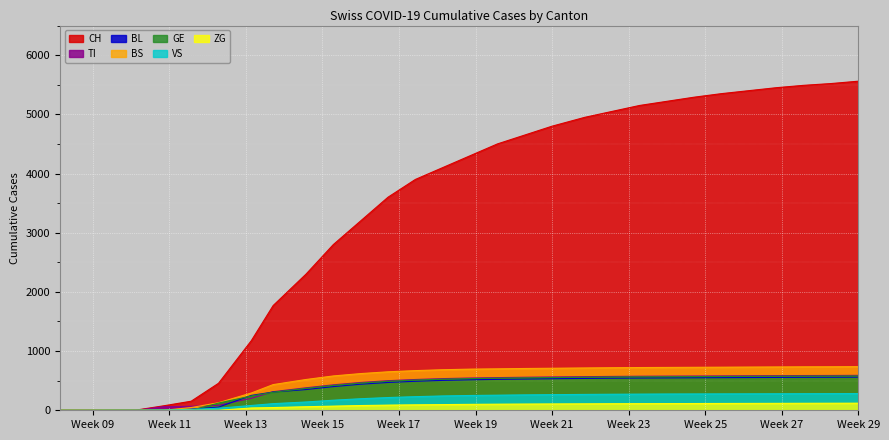

True or false: TI has more than 0 points higher than both neighbors.

False